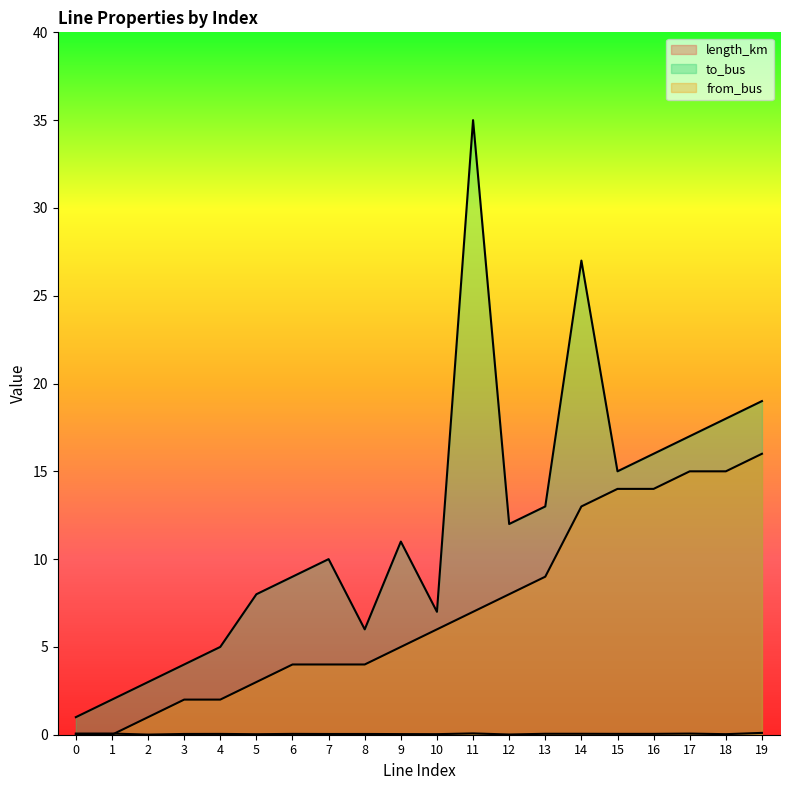

At which label does length_km reach its minimum?

2